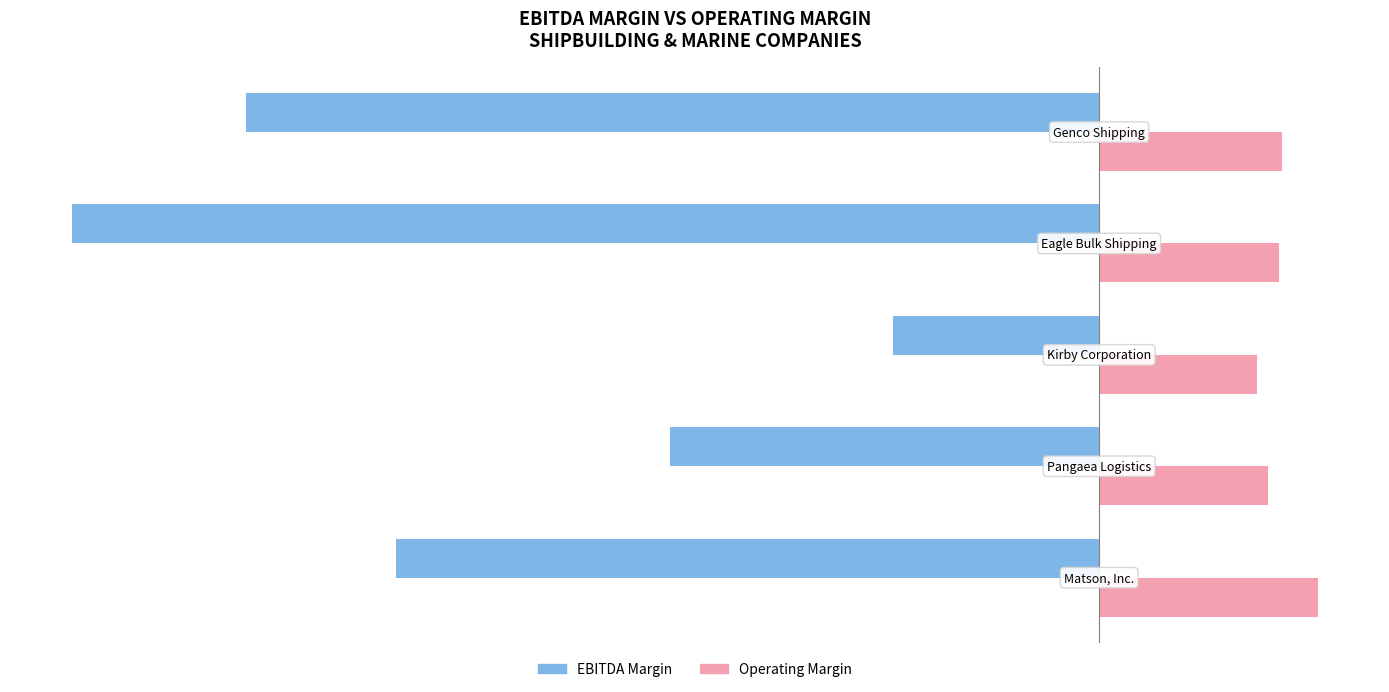

Which series has the widest spread of values?

EBITDA Margin